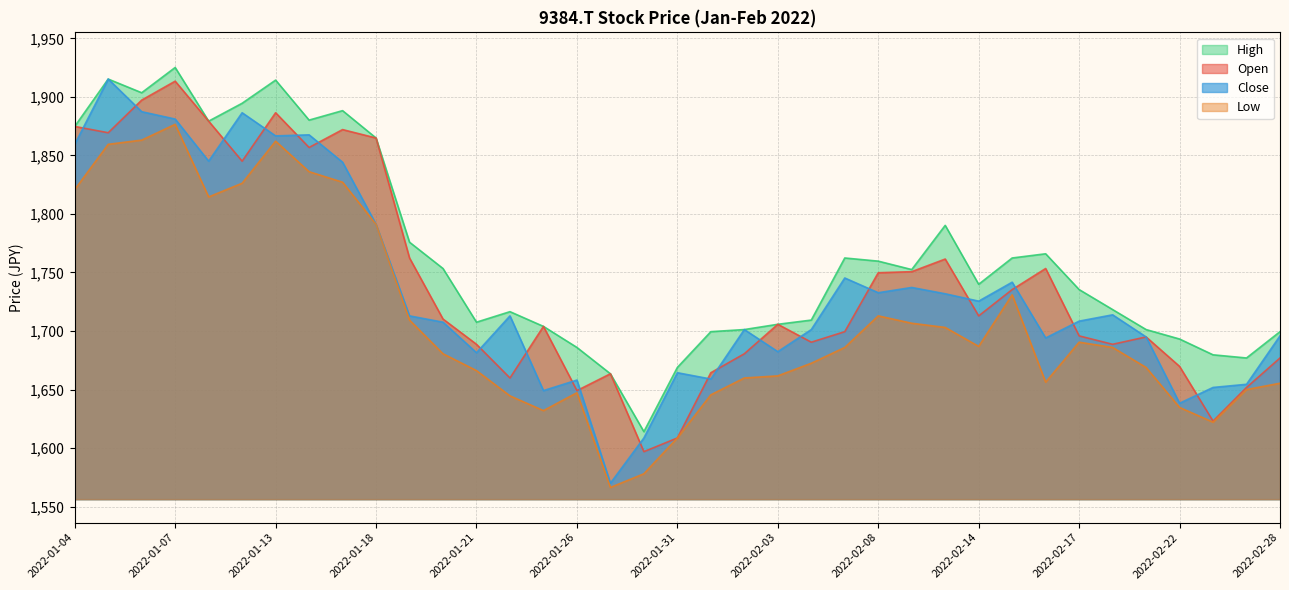

True or false: Close and Low intersect in this chart.

False